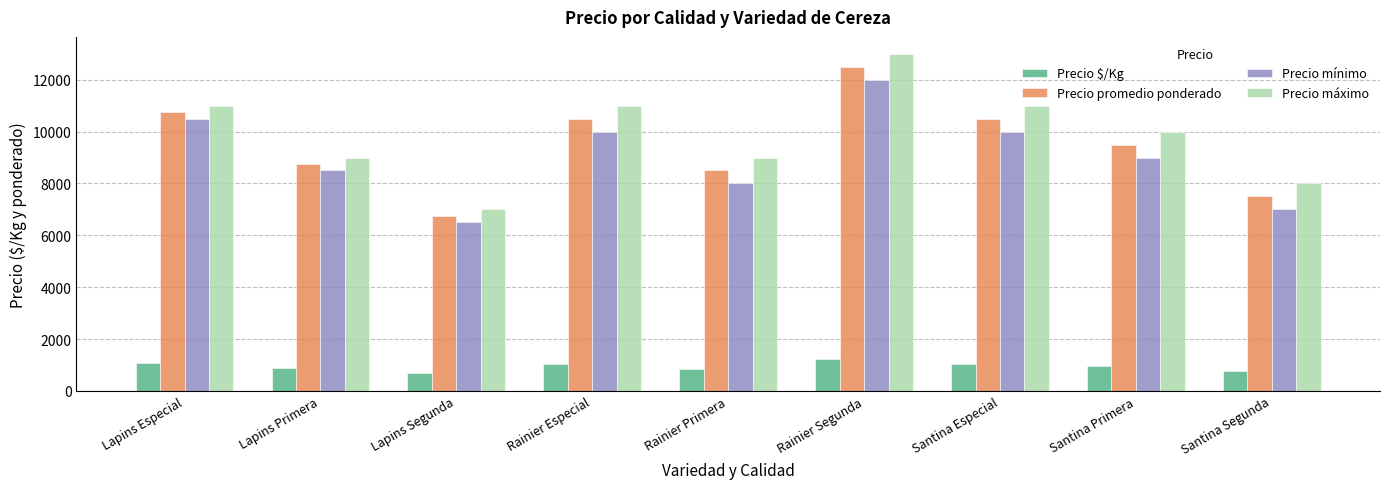

What is the minimum value for Precio $/Kg?

675